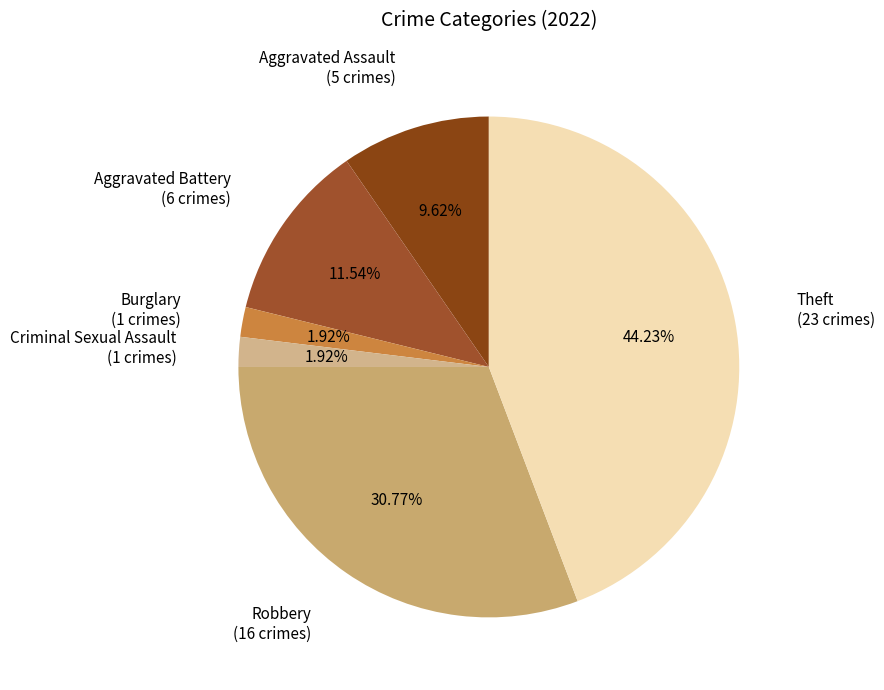

To the nearest percent, what portion does Robbery represent?

31%